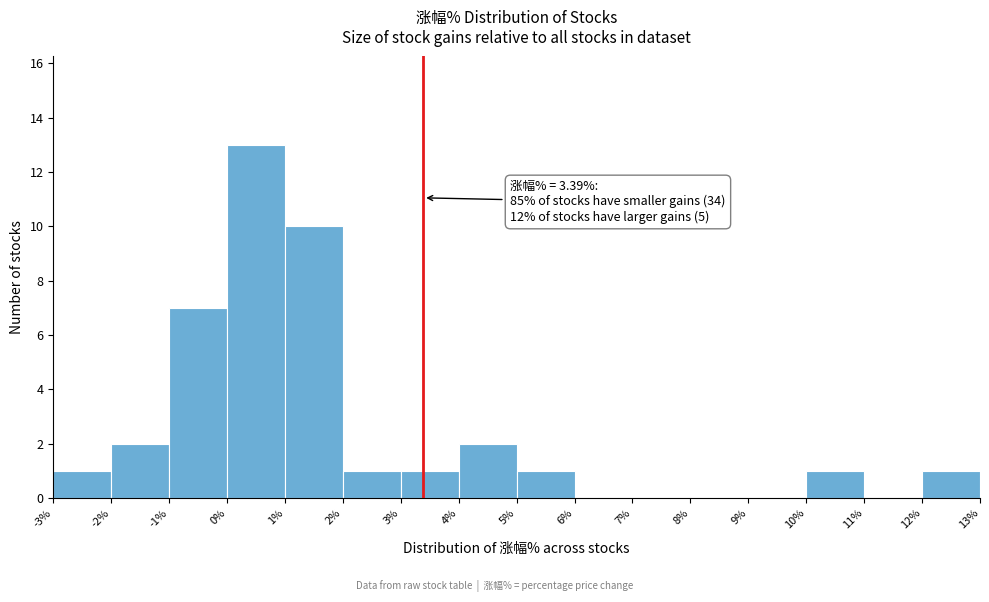

Over which range of the x-axis is the bar tallest?

0% to 1%